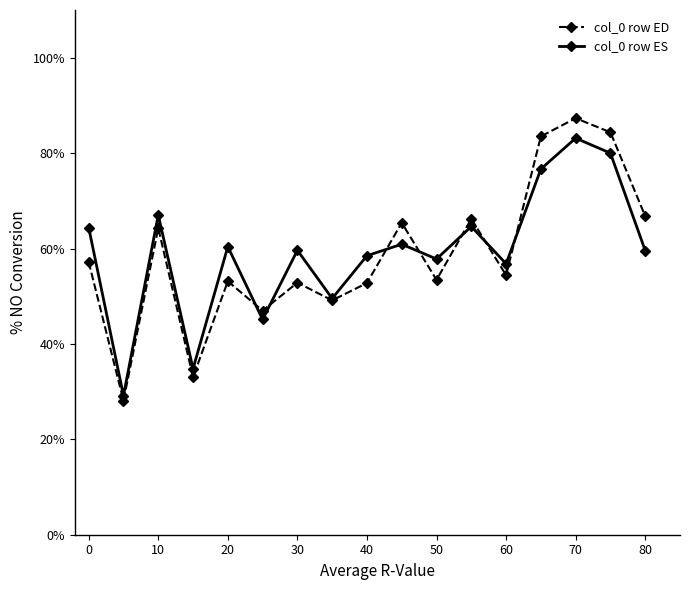

What is the difference between the maximum and minimum values in the col_0 row ES series?

54.0